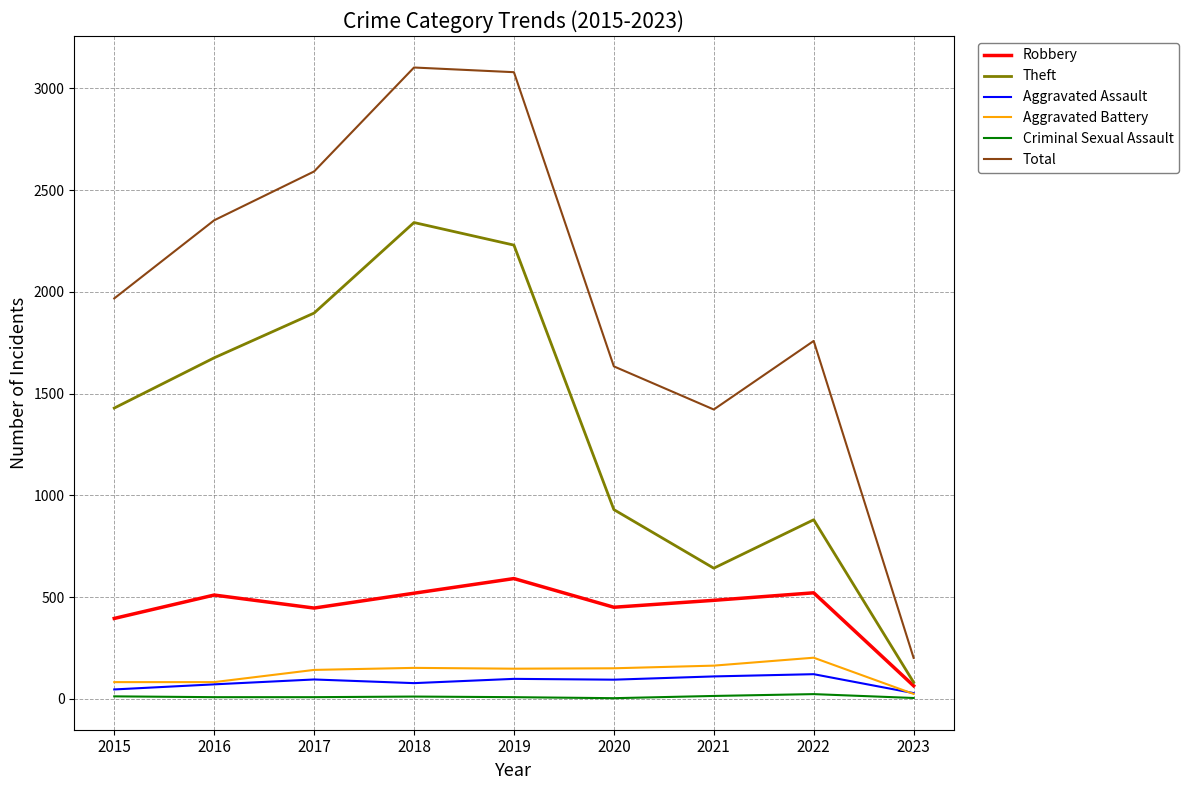

What is the minimum value for Theft?

81